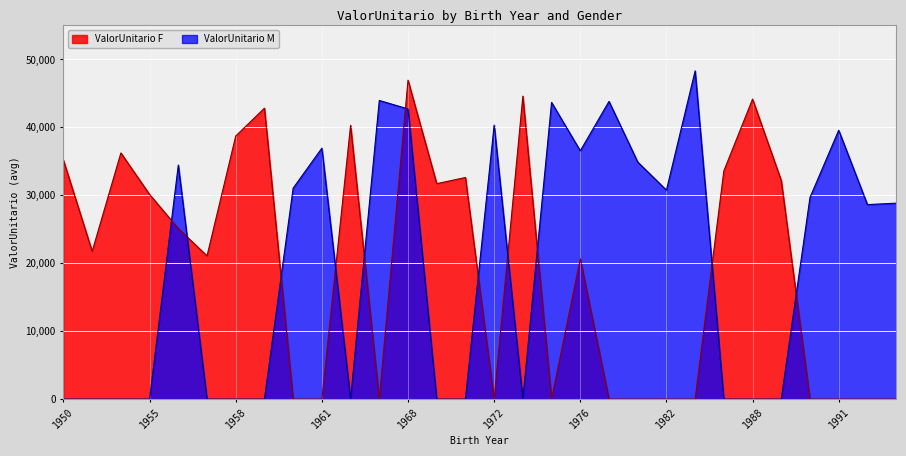

Is it true that ValorUnitario F equals 44162.3 at 1988?

True